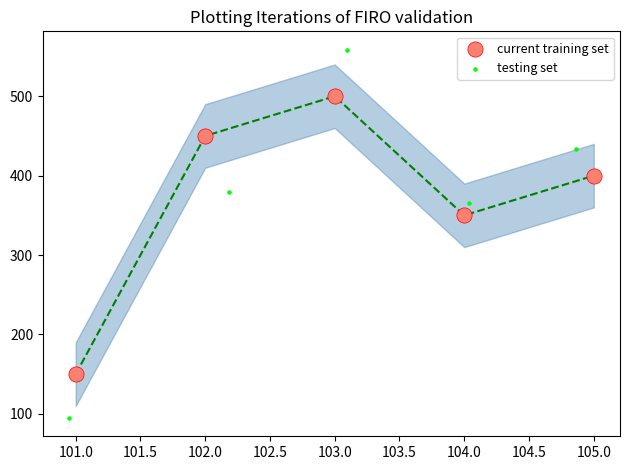

What are all the series names shown in the legend?

current training set, testing set